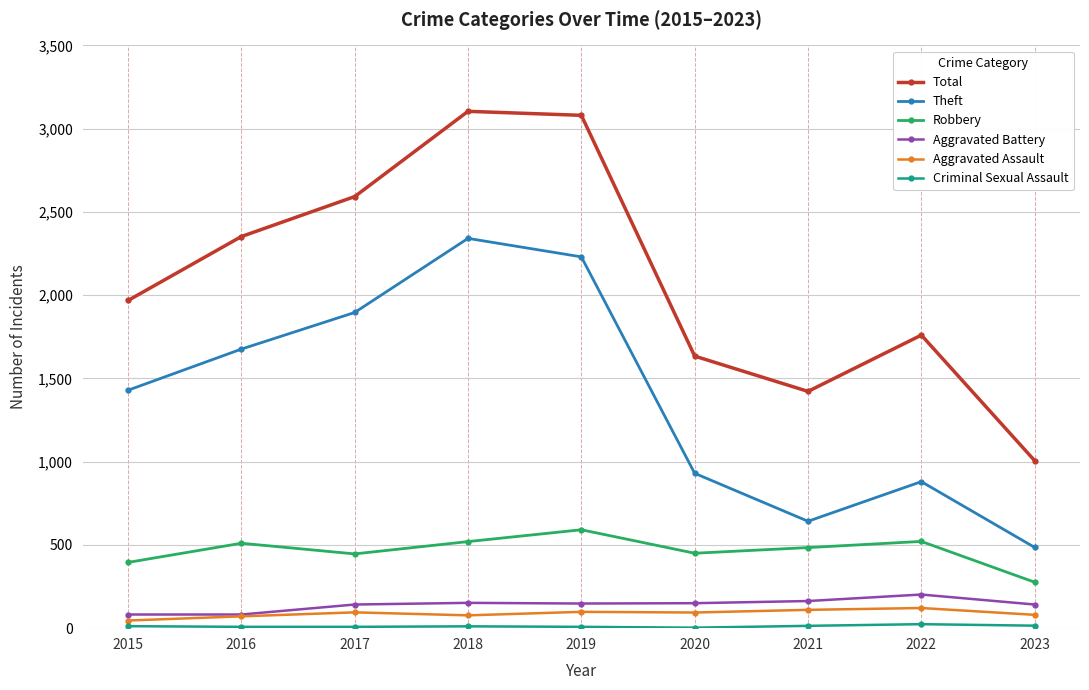

What is the difference between the highest and lowest values at 2018?

3093